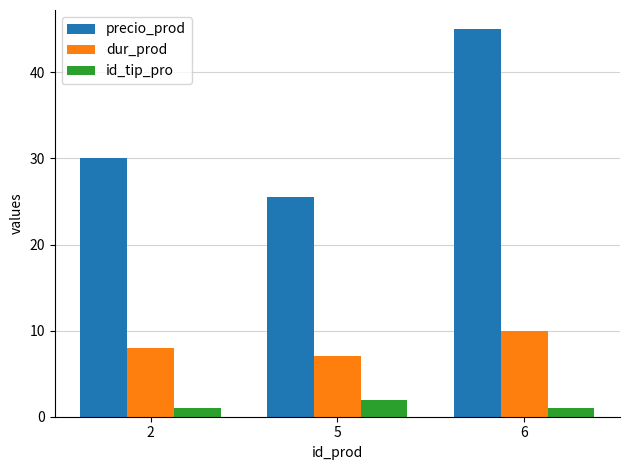

Count the dur_prod values in the range 7 to 10.

3